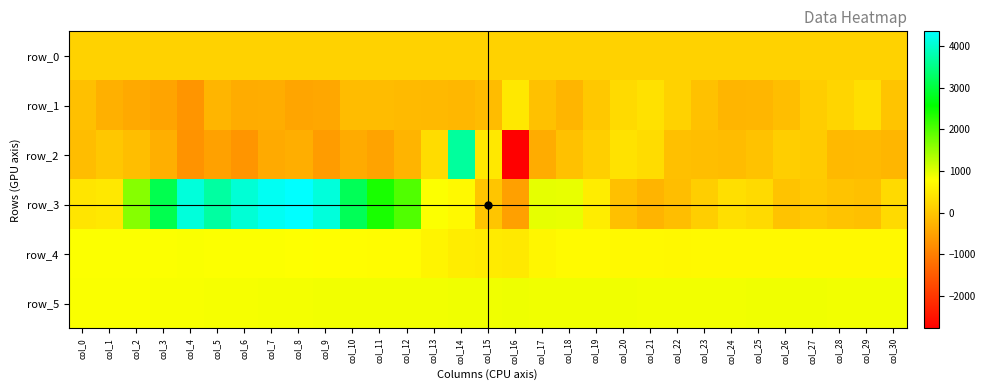

What is the spread (max minus min) of values at col_15?

1034.0